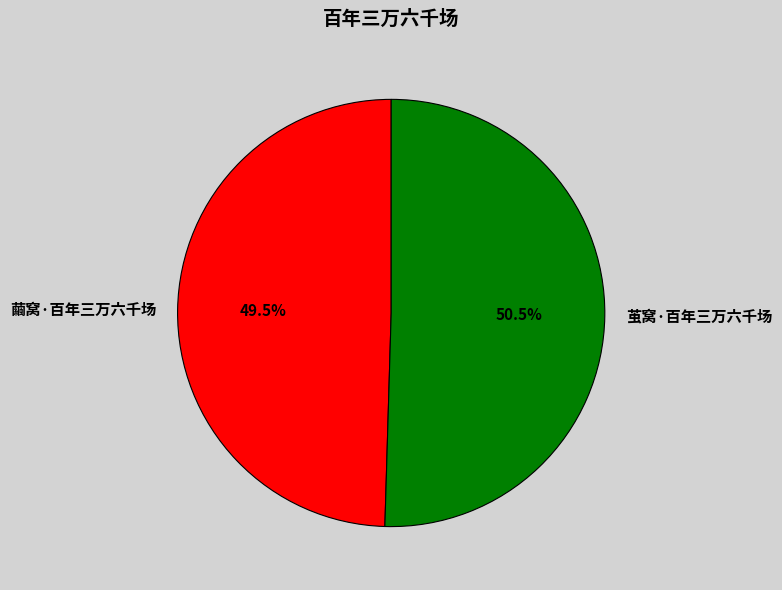

To the nearest percent, what is the combined percentage of 茧窝·百年三万六千场 and 繭窝·百年三万六千场?

100%